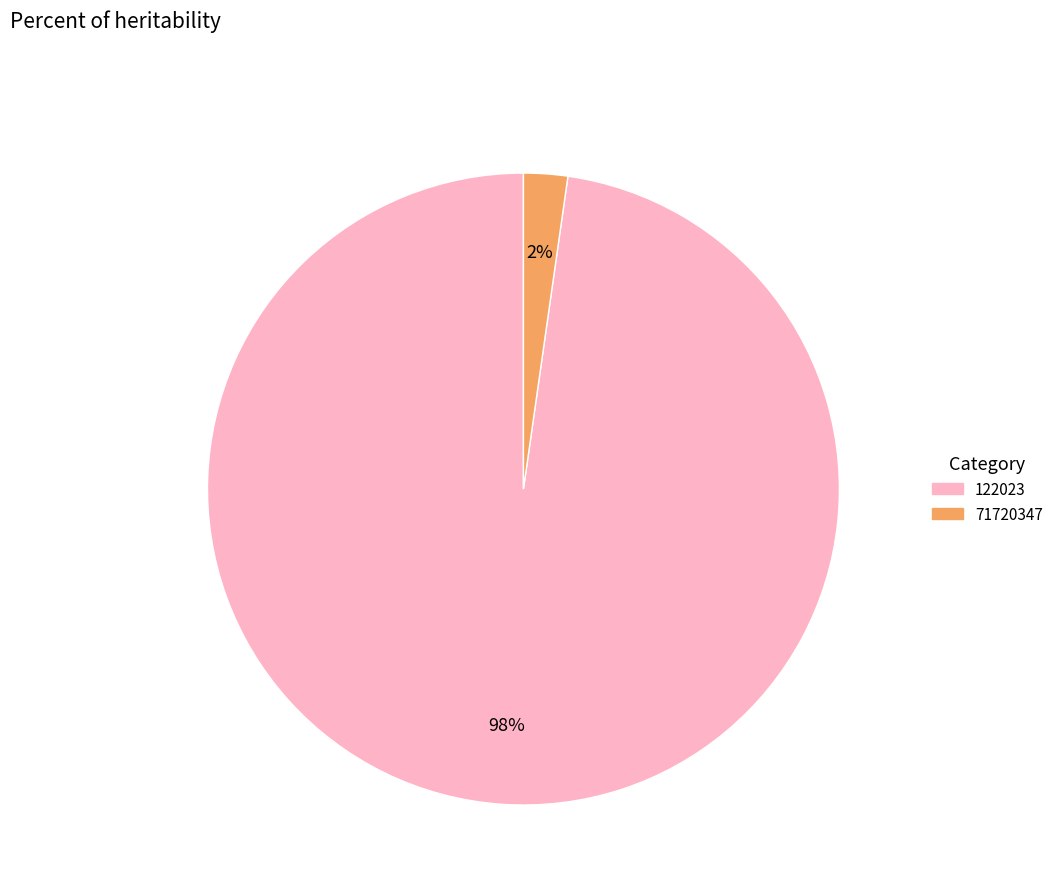

Is it true that 71720347 is 2% of the pie?

True